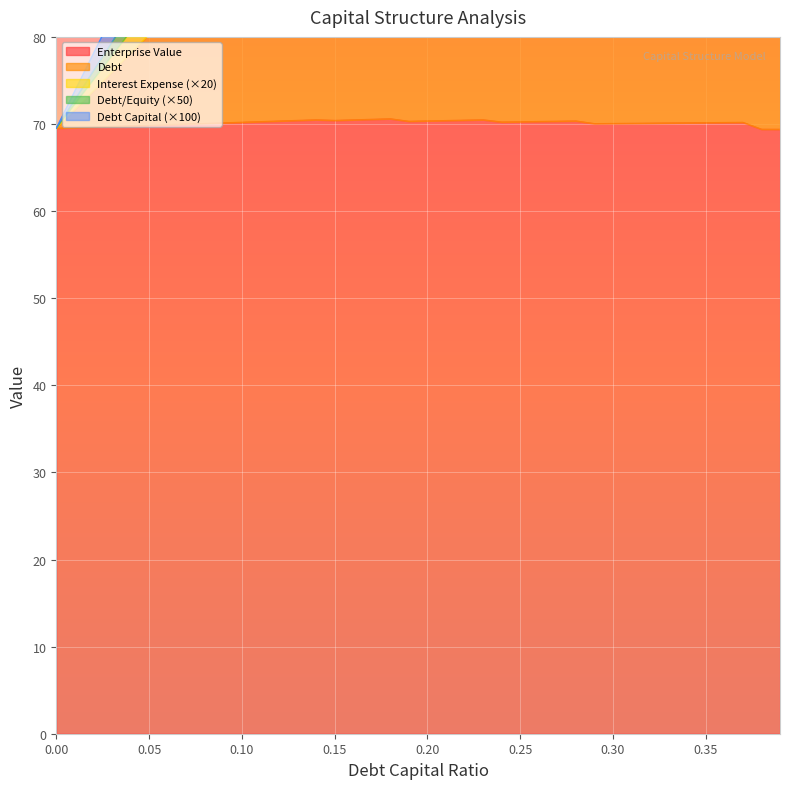

At which label does enterprise_value first exceed 70?

0.08